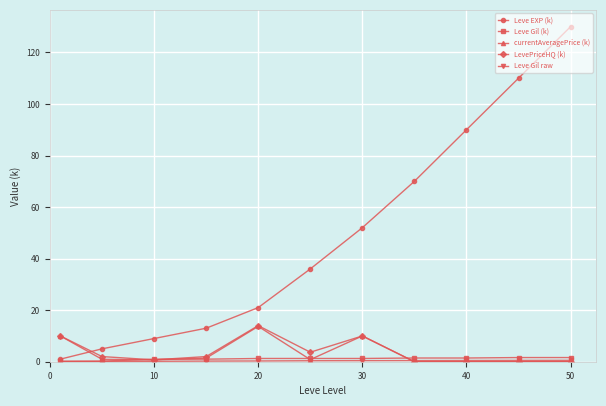

At how many categories does at least one series exceed 24?

6